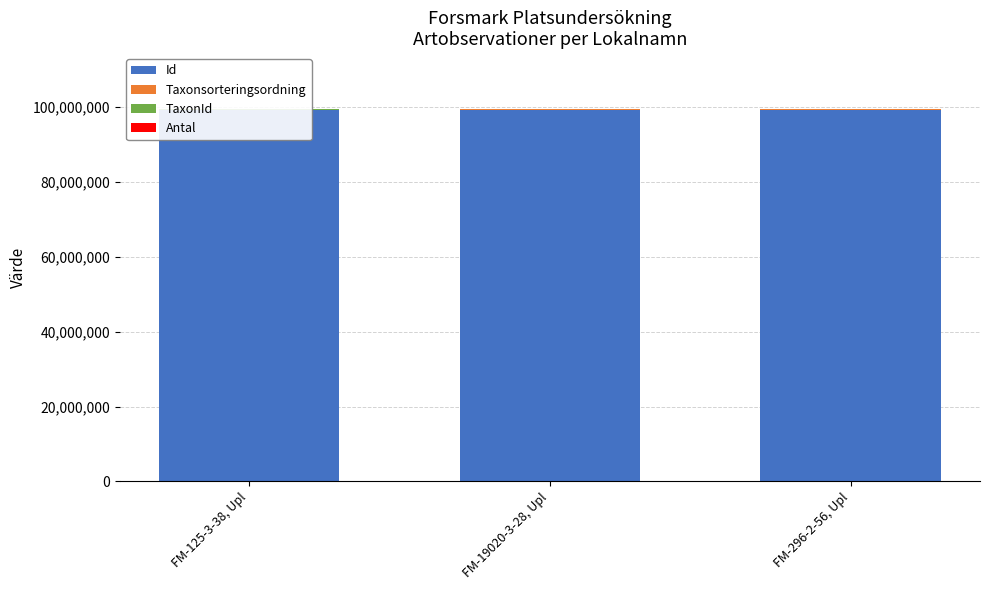

What is the sum of all Taxonsorteringsordning values?

169469